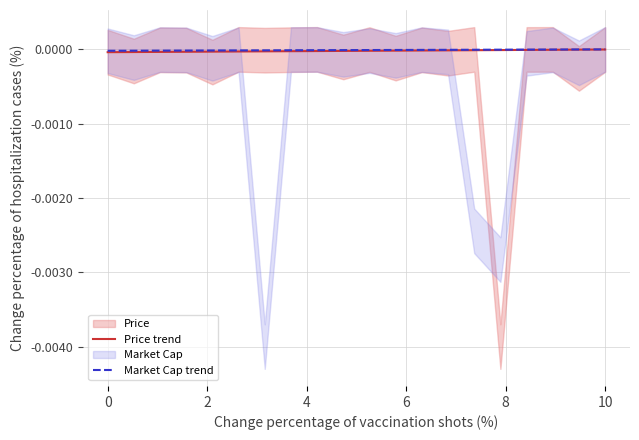

True or false: Price trend has a value of -0.0 at 8.

False